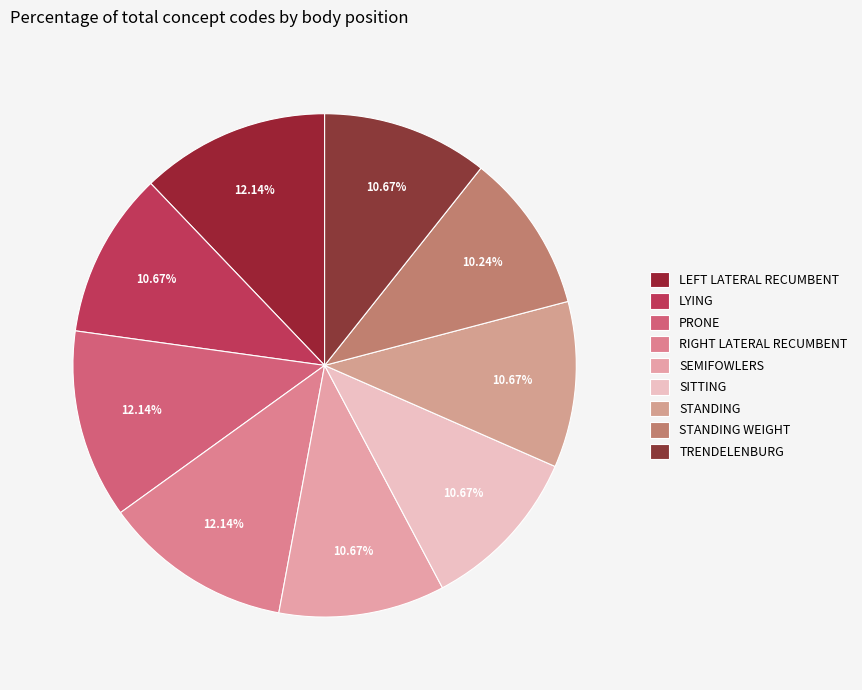

To the nearest percent, what is the average slice percentage?

11%